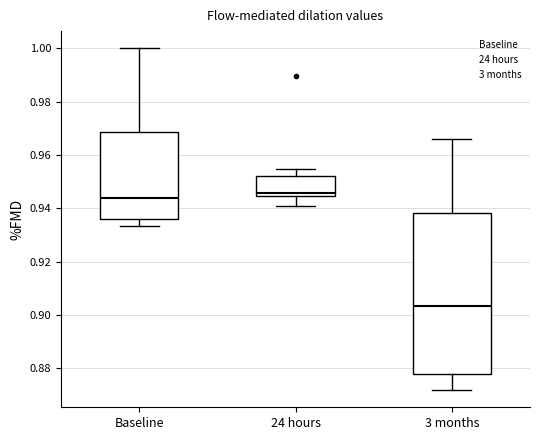

Comparing the boxes themselves (not the whiskers), which one is the tallest?

3 months